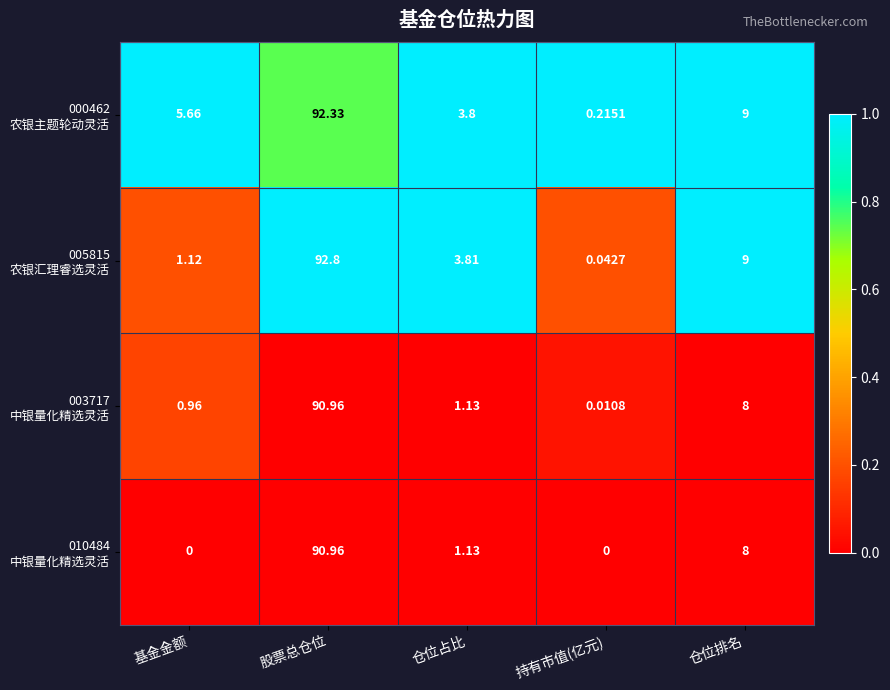

Which category has the highest value across all series?

股票总仓位